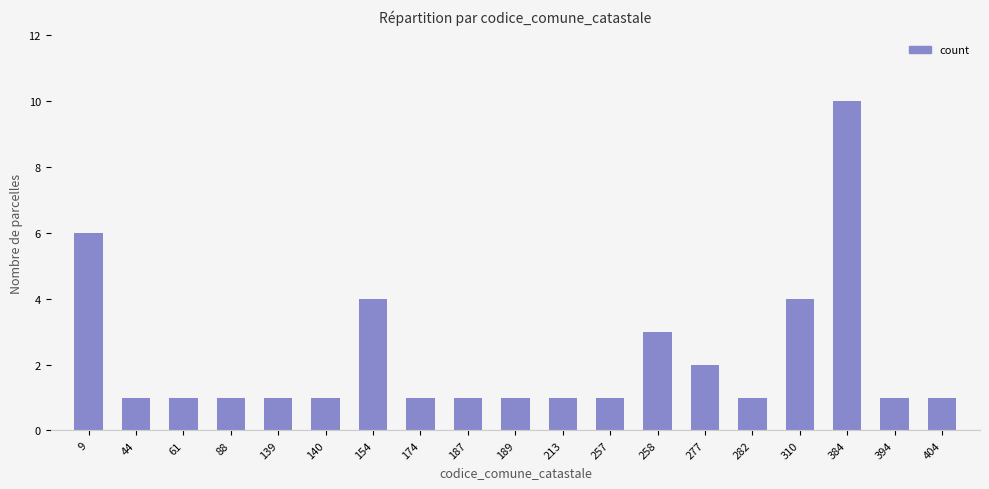

The chart shows a value of 1 at 189. True or false?

True